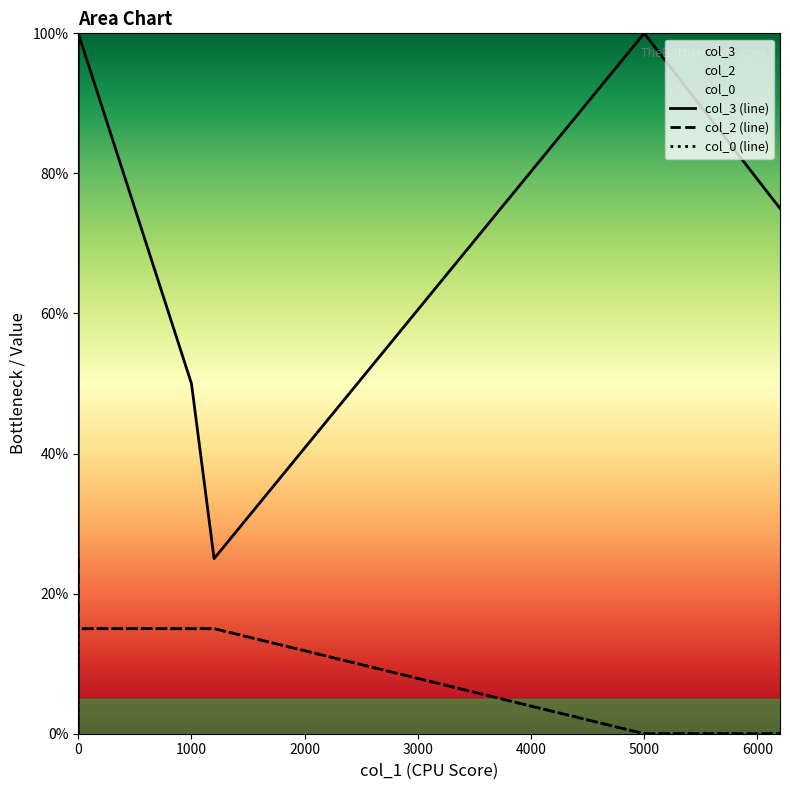

Rank the series by their maximum value, from lowest to highest.

col_0 (line), col_2 (line), col_3 (line)